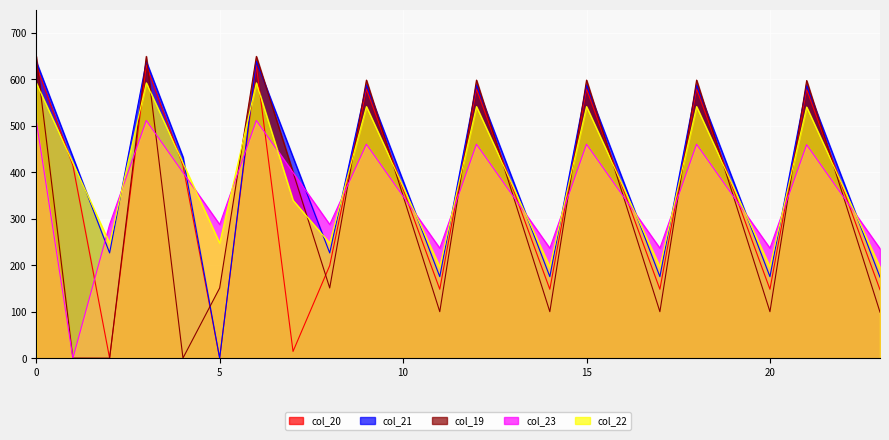

At which category does col_23 reach its first local peak?

3